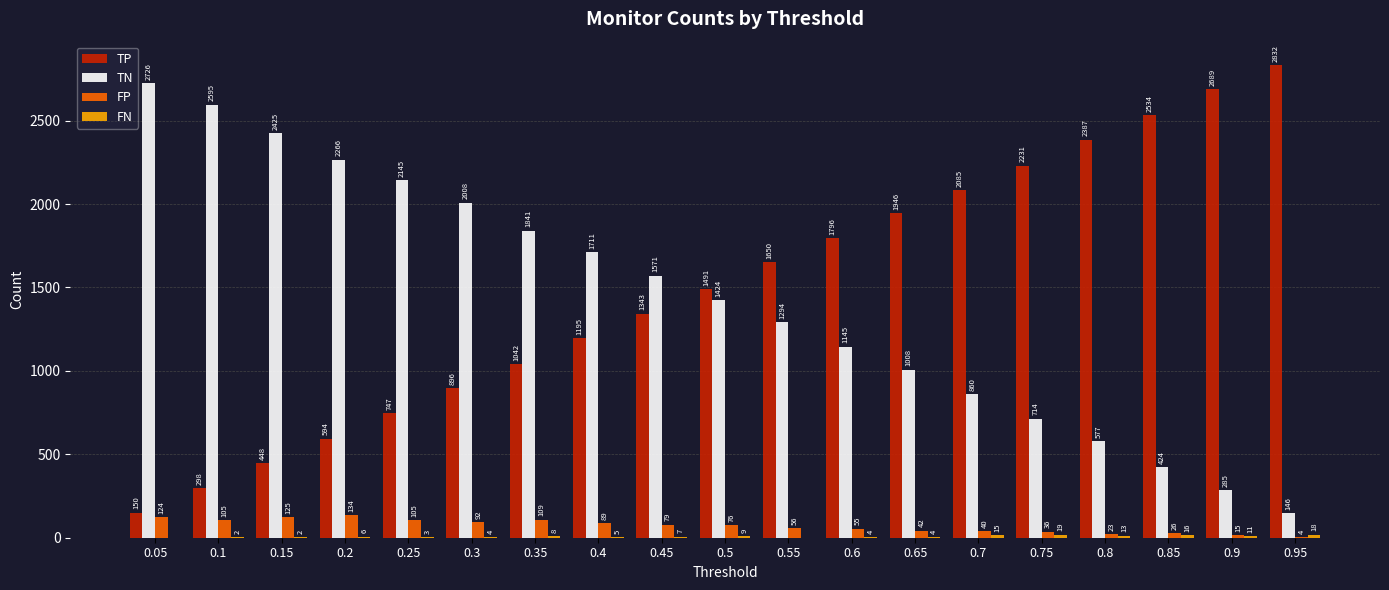

What is the average value of the FP series?

70